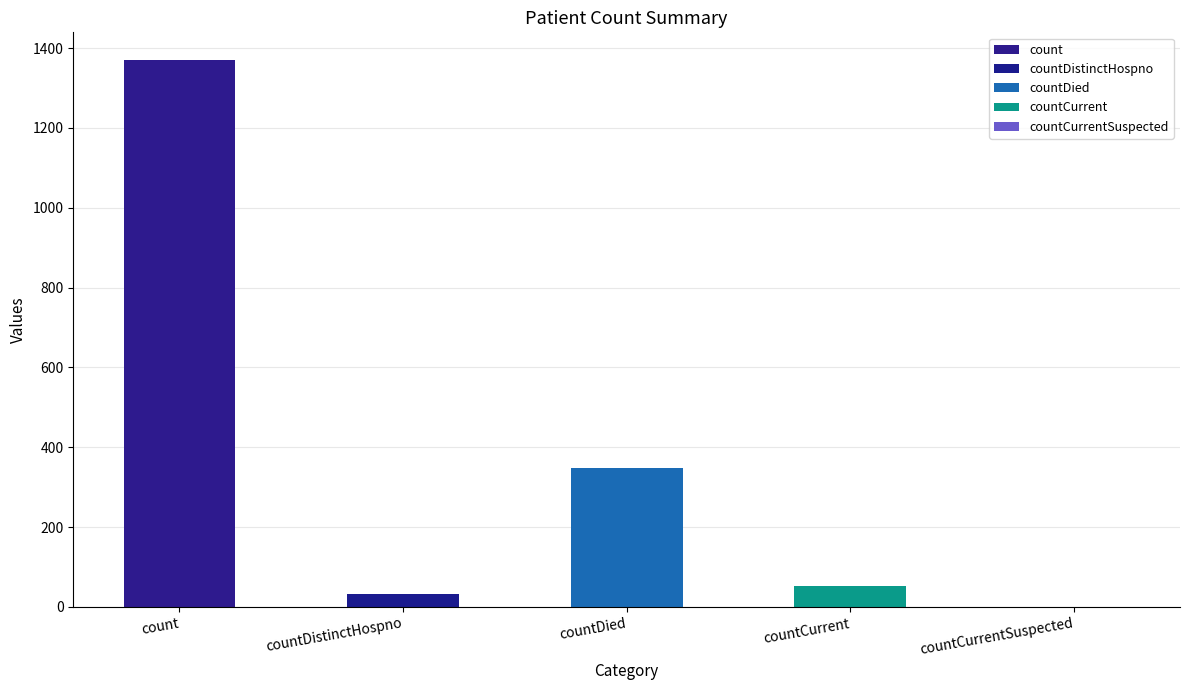

Which label corresponds to the smallest value in the chart?

countCurrentSuspected